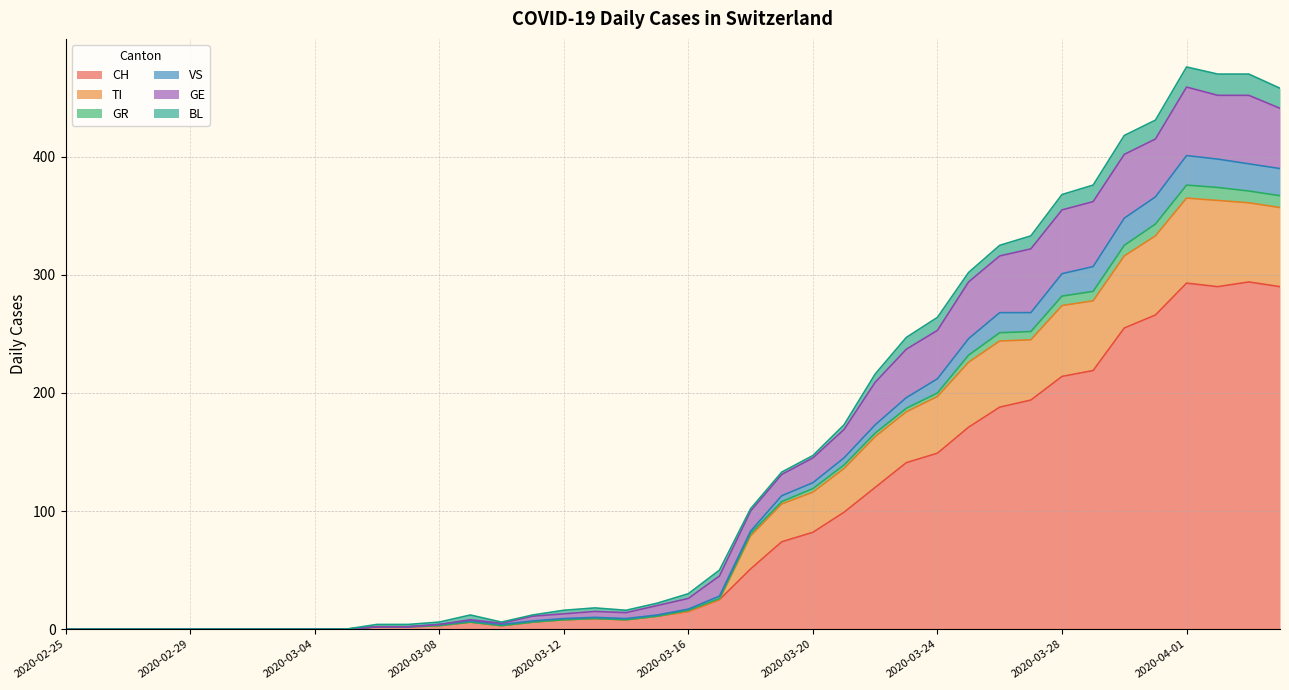

What is the maximum value for CH?

294